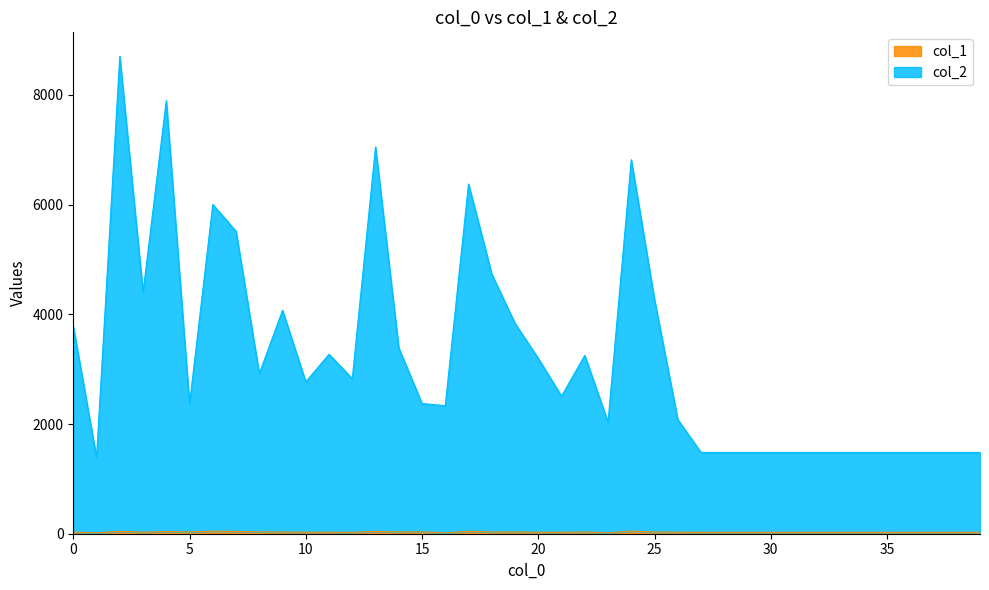

Is the value of col_1 at 39 greater than the value of col_2 at 21?

No